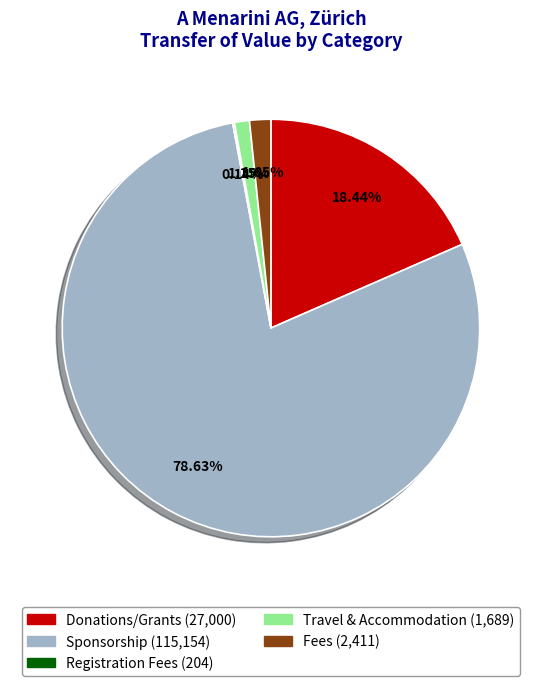

Does any single category account for the majority?

Yes